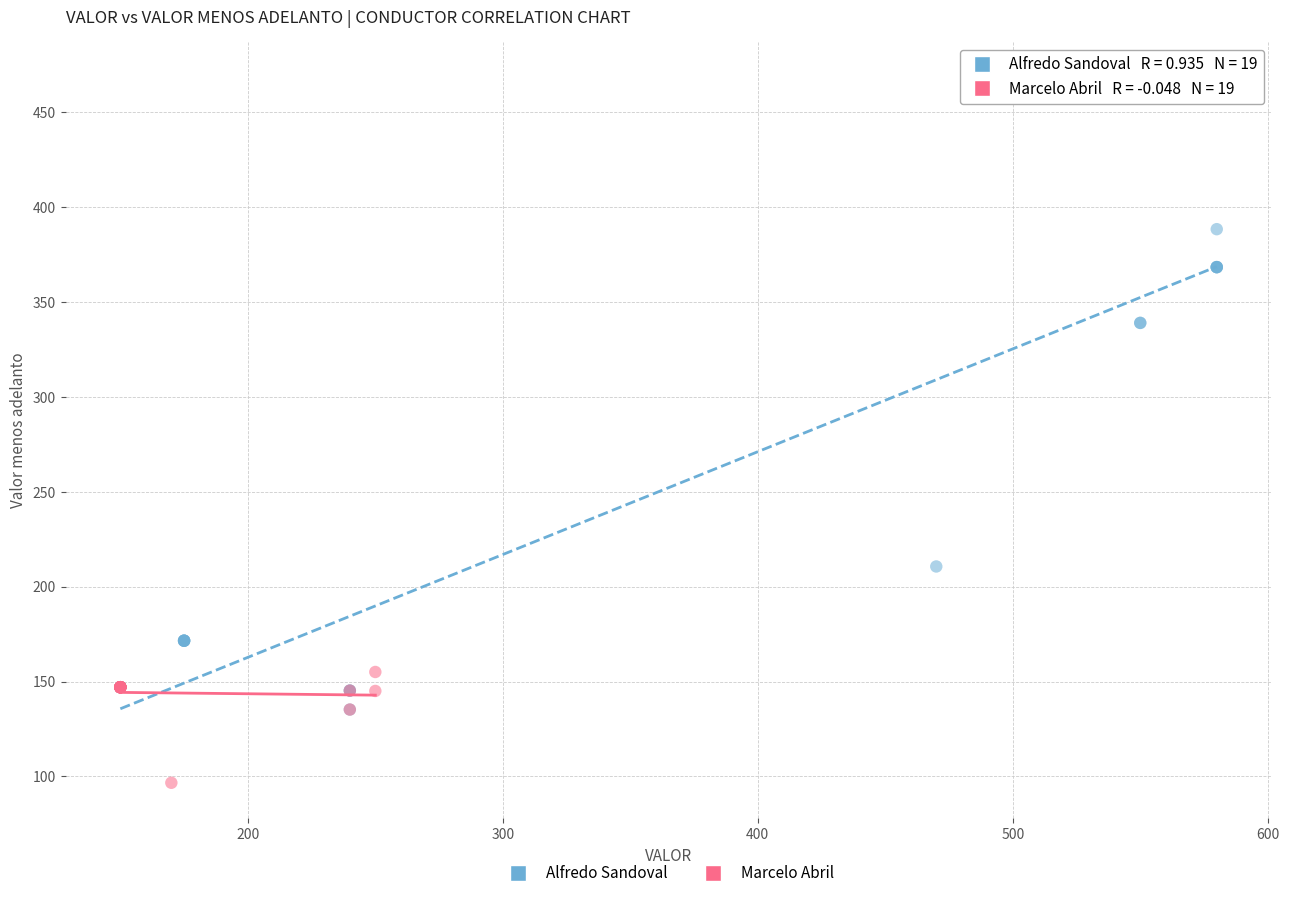

Which series reaches the minimum Y coordinate?

Marcelo Abril